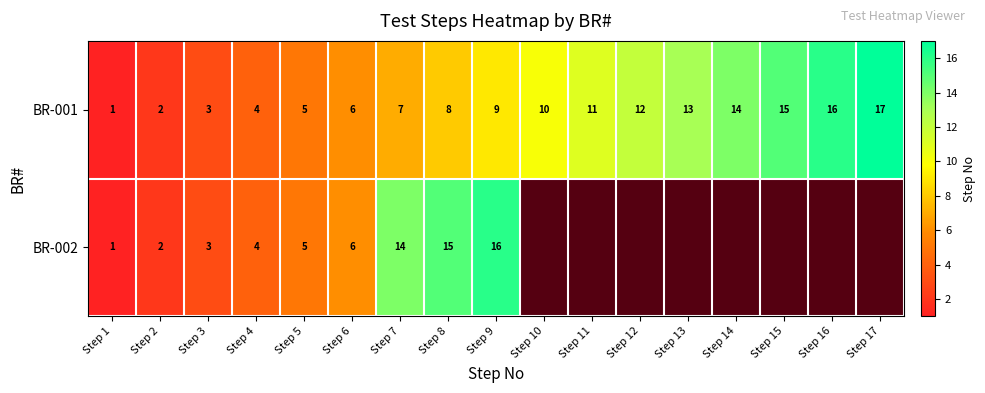

The value of BR-001 at Step 17 is 3.9. True or false?

False